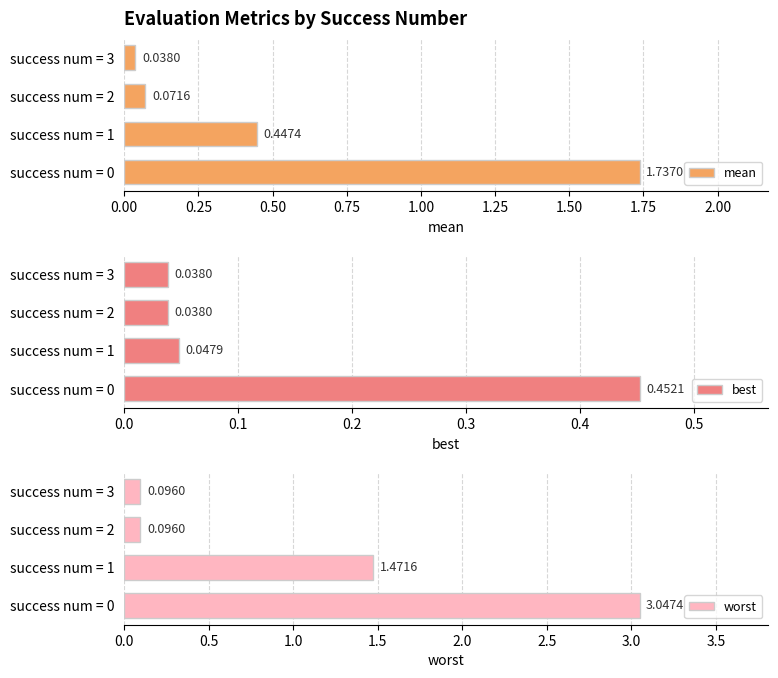

What is the difference between the mean values at success num = 0 and success num = 1?

1.3